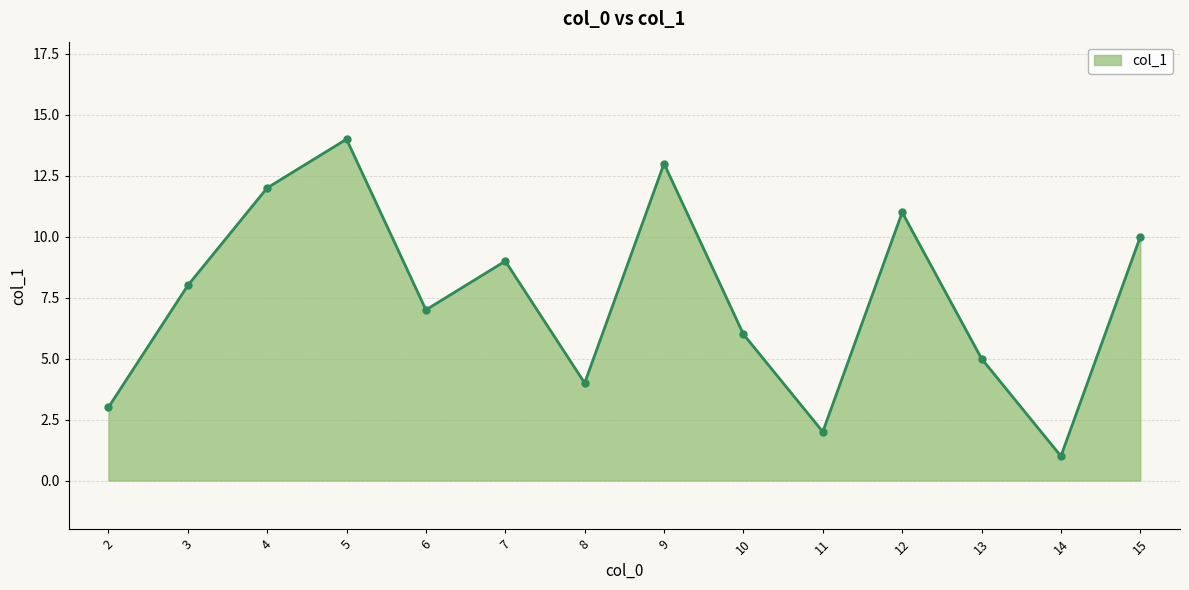

List the labels in order of value, smallest first.

14, 11, 2, 8, 13, 10, 6, 3, 7, 15, 12, 4, 9, 5